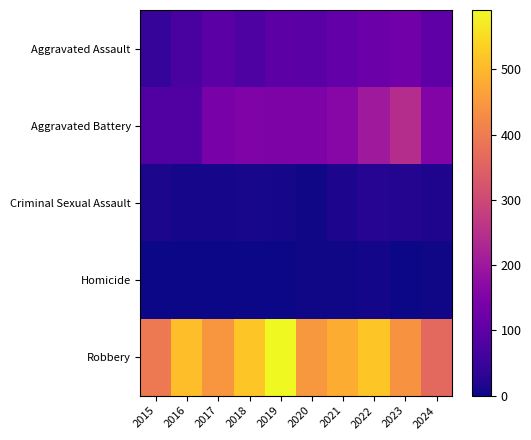

Which series changed the most between 2017 and 2024?

Robbery